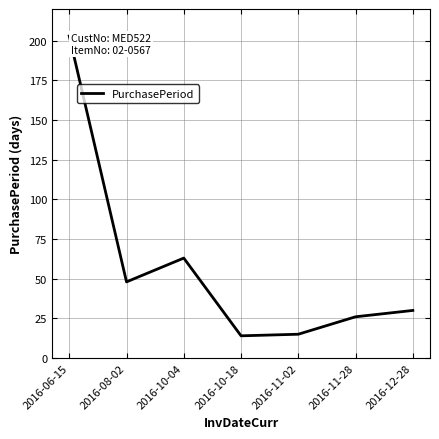

Between 2016-11-02 and 2016-06-15, which is larger?

2016-06-15